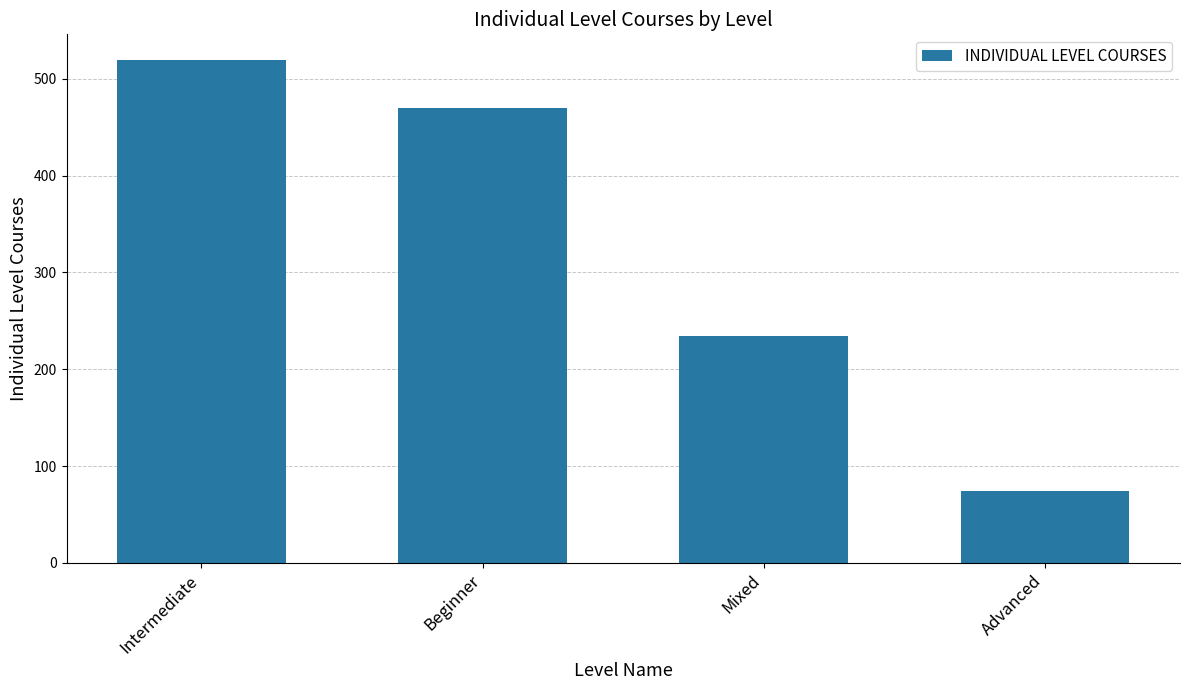

Does the chart contain stacked bars?

No